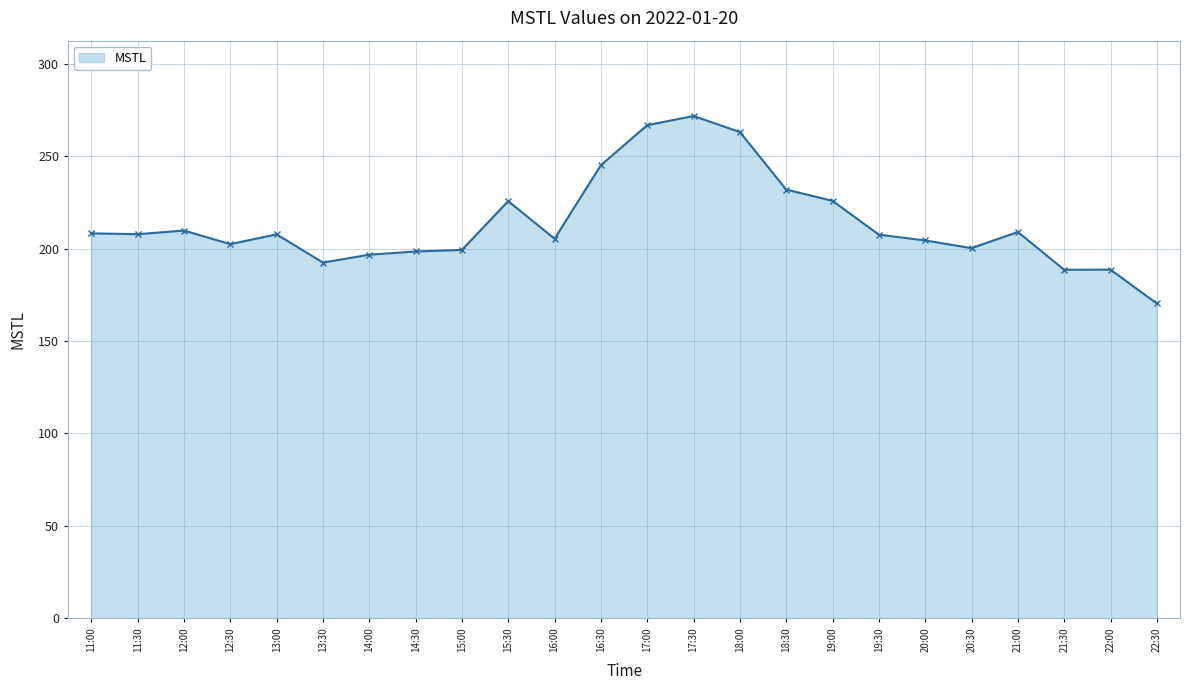

Which category has the lowest value across all series?

22:30